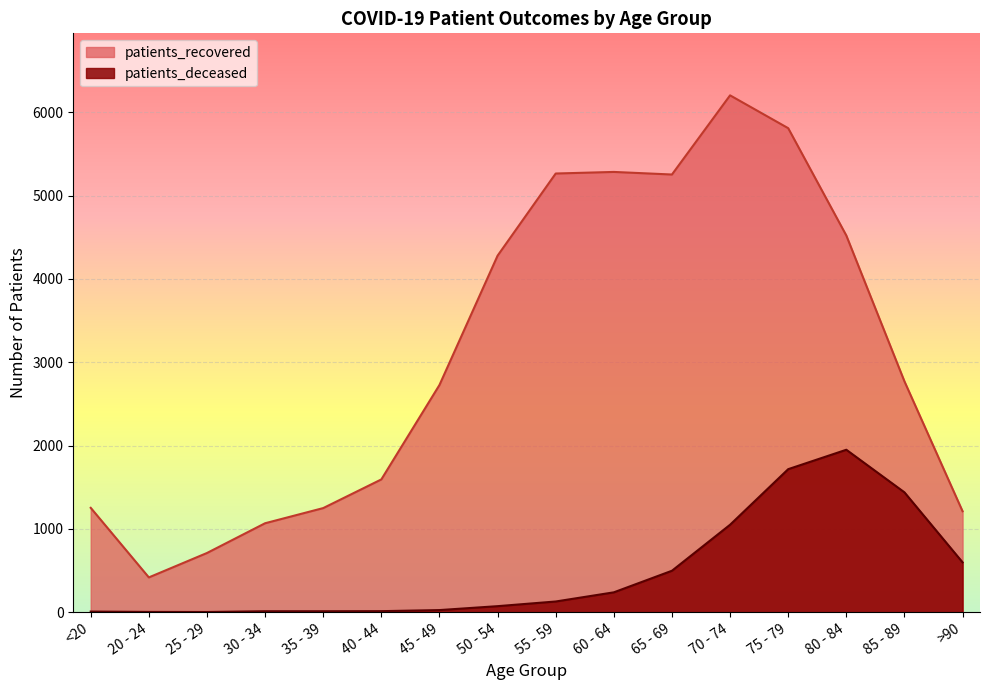

How many series are shown in this chart?

2